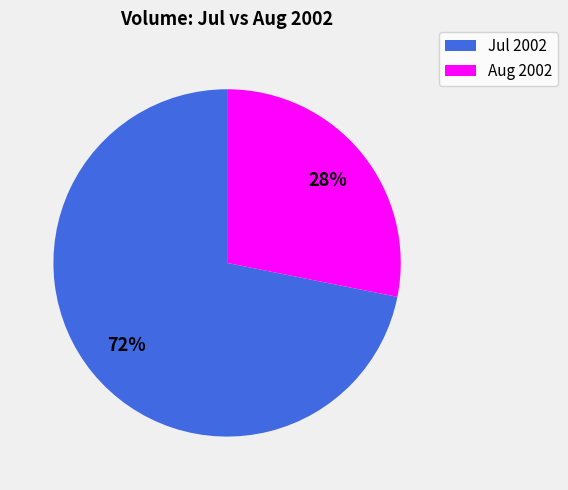

To the nearest percent, what percentage of the pie is Aug 2002?

28%